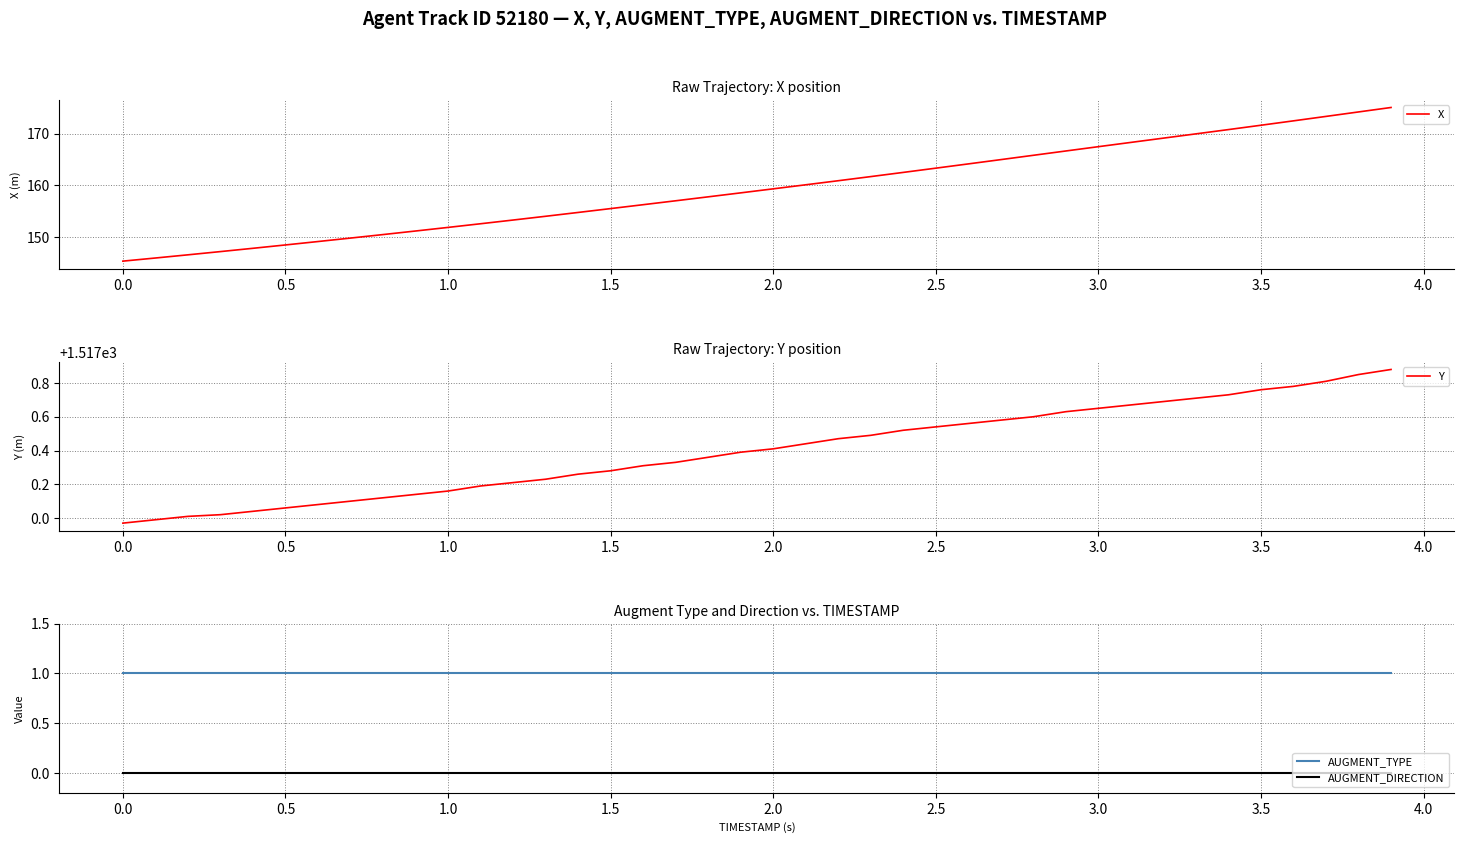

True or false: Y and AUGMENT_DIRECTION intersect in this chart.

False